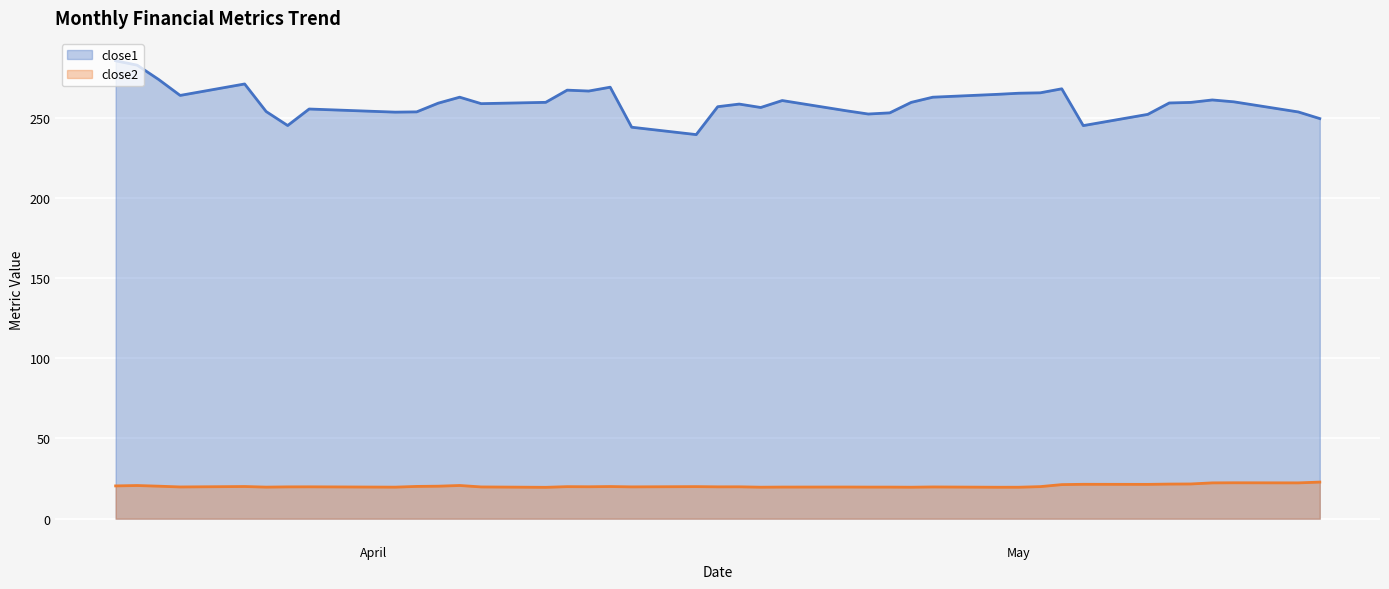

At which label is close1 closest to 262?

2018-04-27